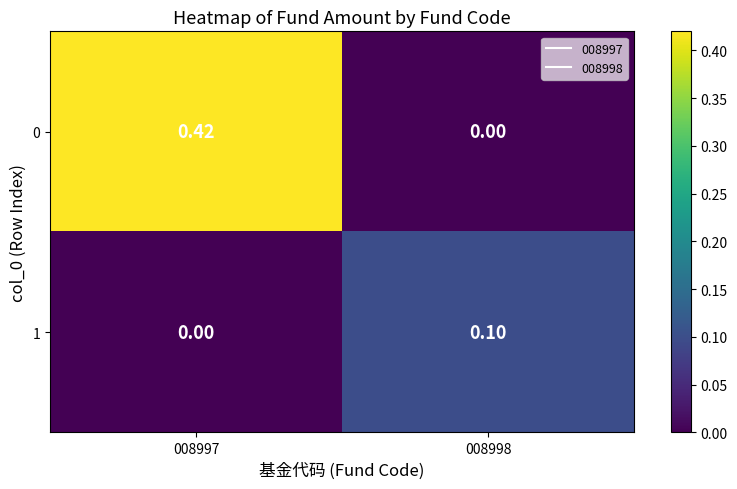

Rank the series by their maximum value, from lowest to highest.

1, 0